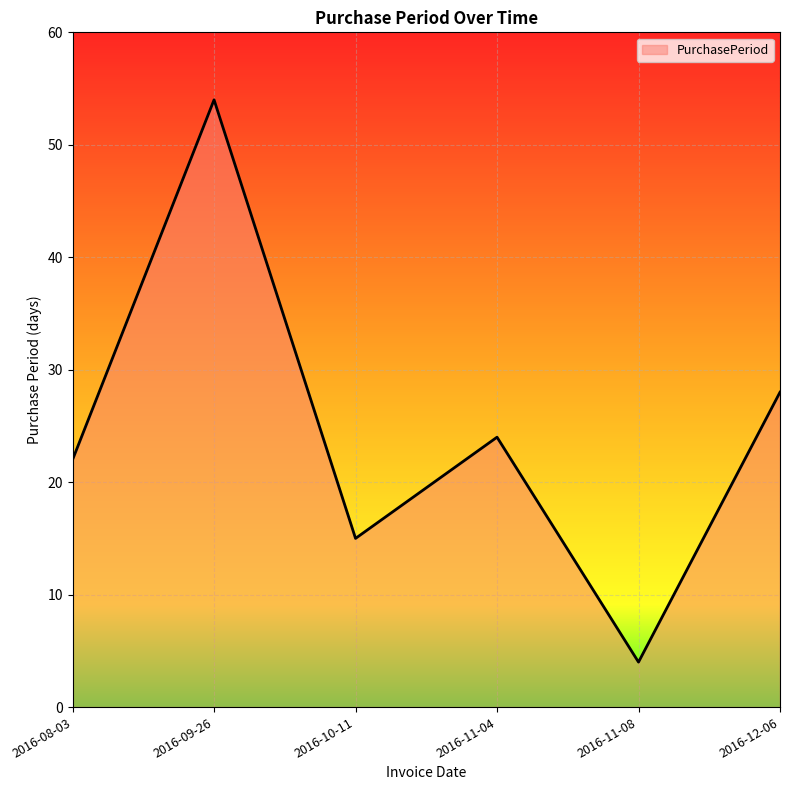

What position from the left is 2016-09-26?

2